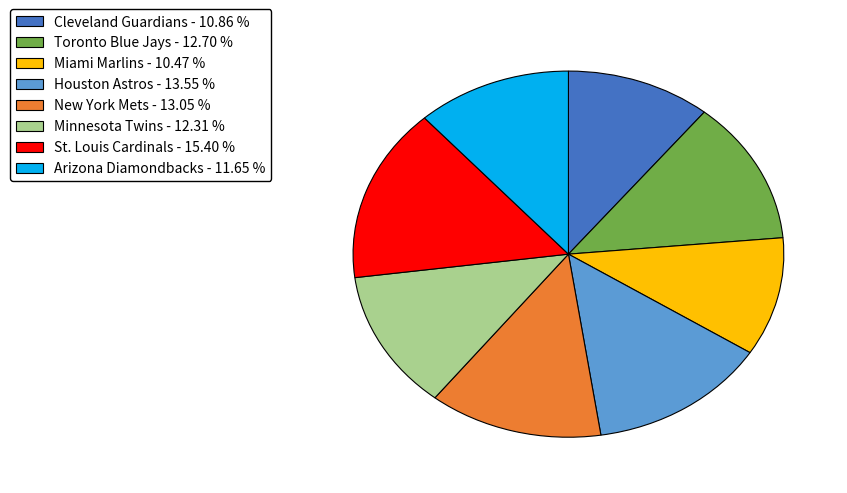

How many segments does this pie chart have?

8